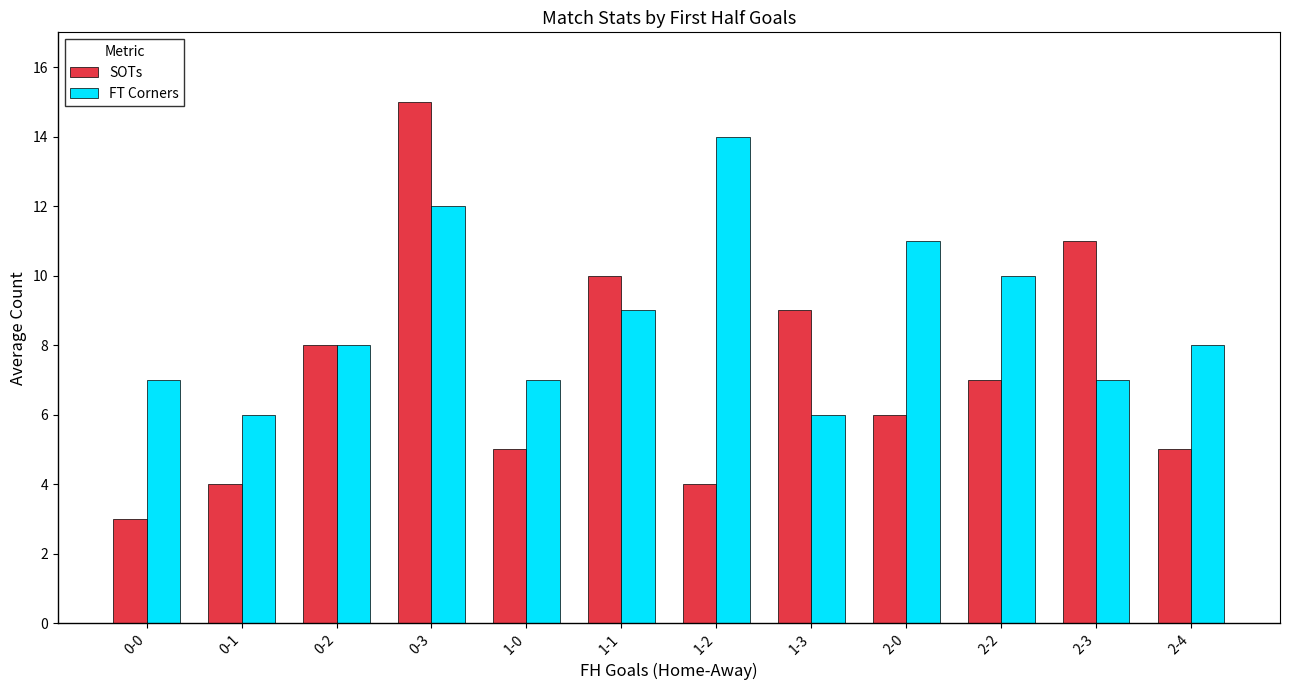

Read the FT Corners value at 2-3.

7